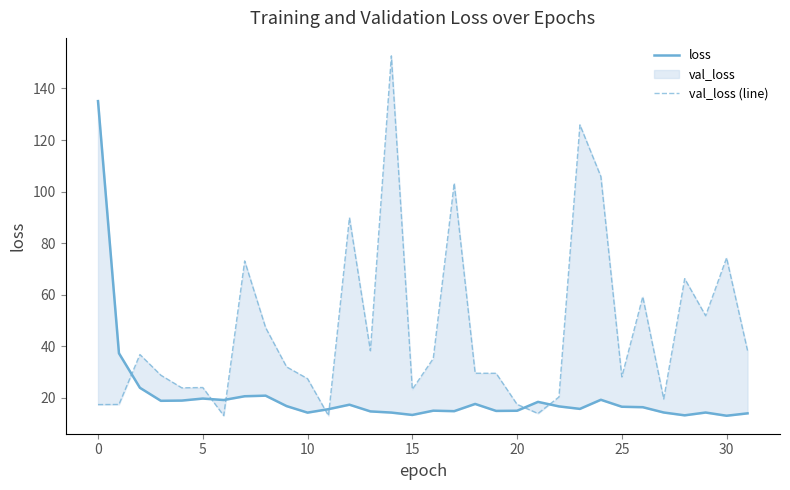

Which category has the lowest value in the val_loss (line) series?

11